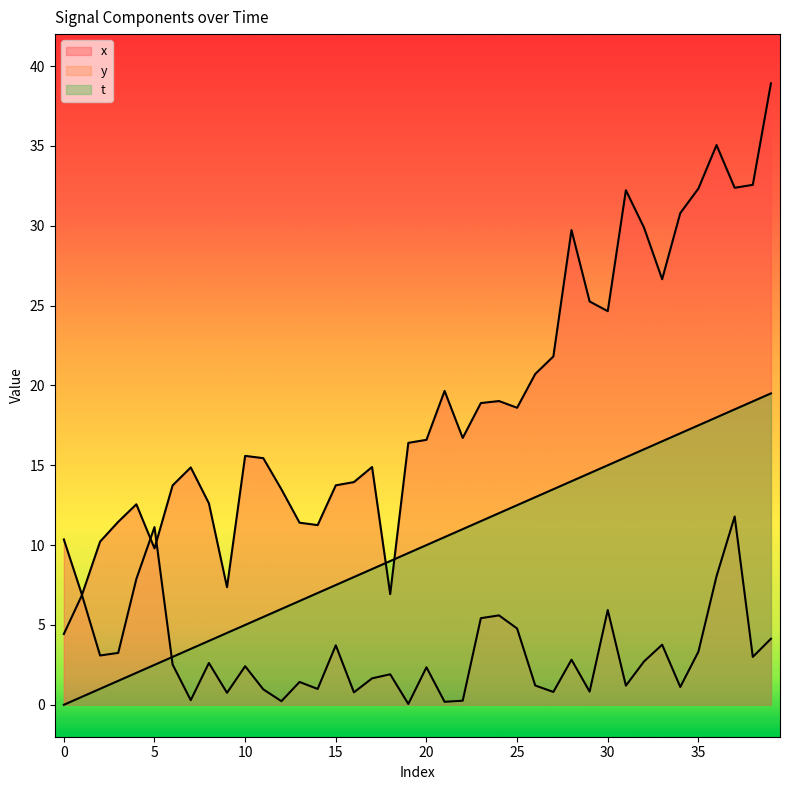

How many data points in y are above 2?

23